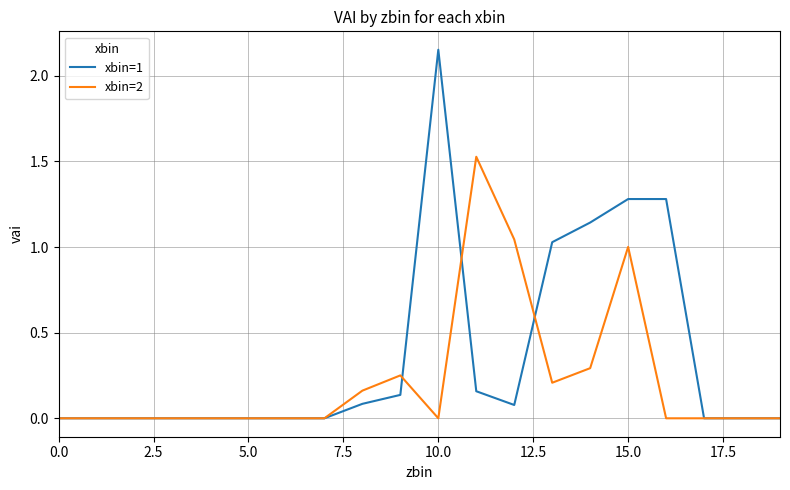

Which series has the largest total across all categories?

xbin=1